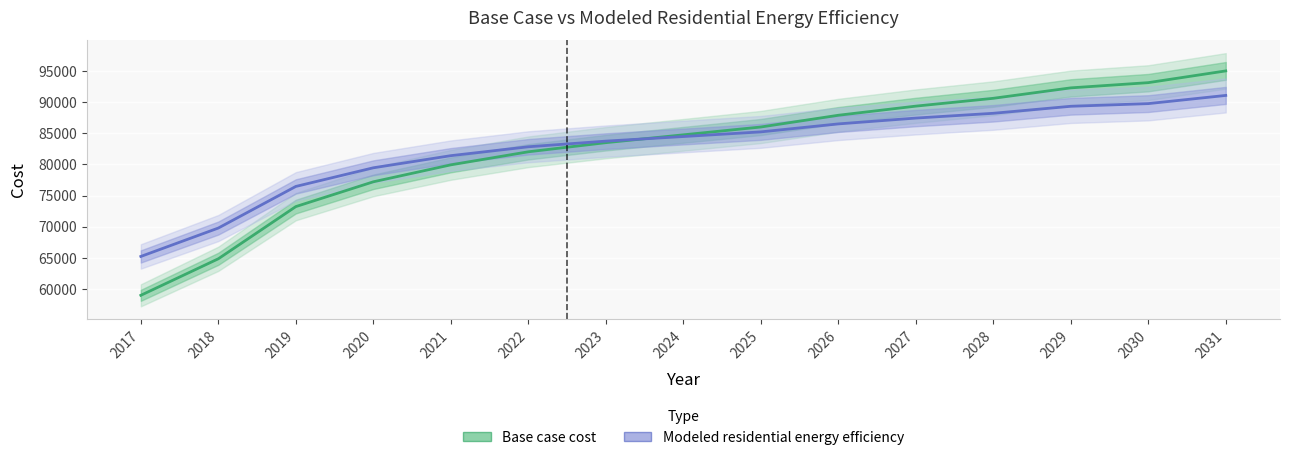

What value does the Base case cost series have at 2019?

73227.9